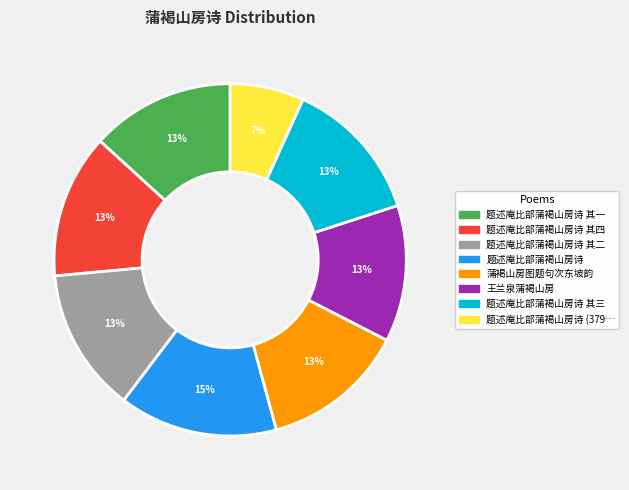

To the nearest percent, what is the difference between the largest and smallest slice percentages?

8%